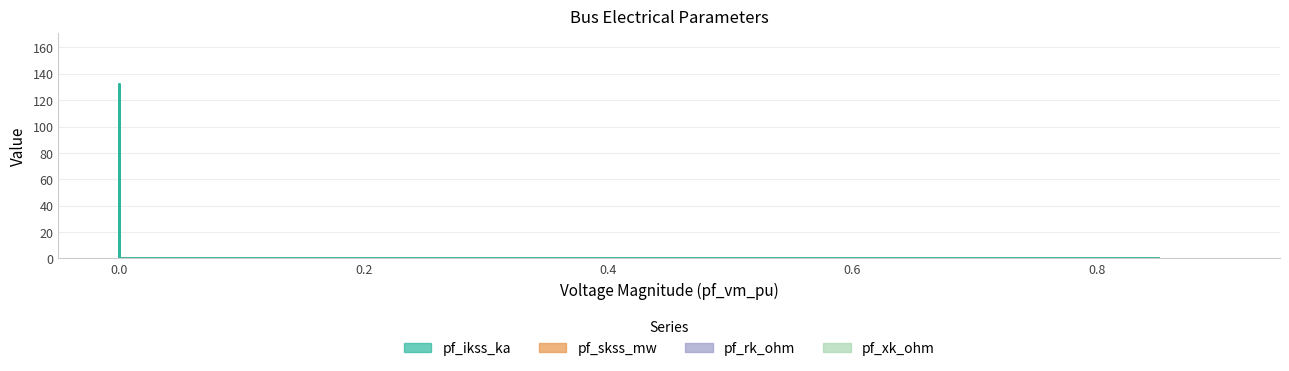

What is the average value of the pf_skss_mw series?

25.0